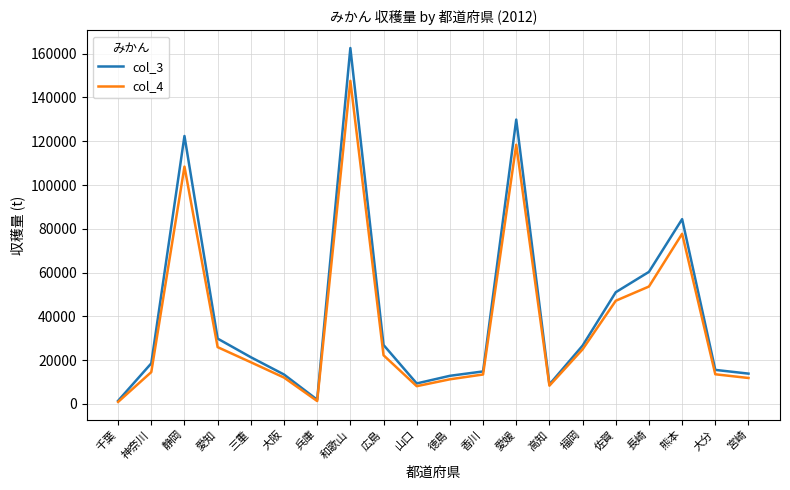

What is the total value across all series at 大阪?

25400